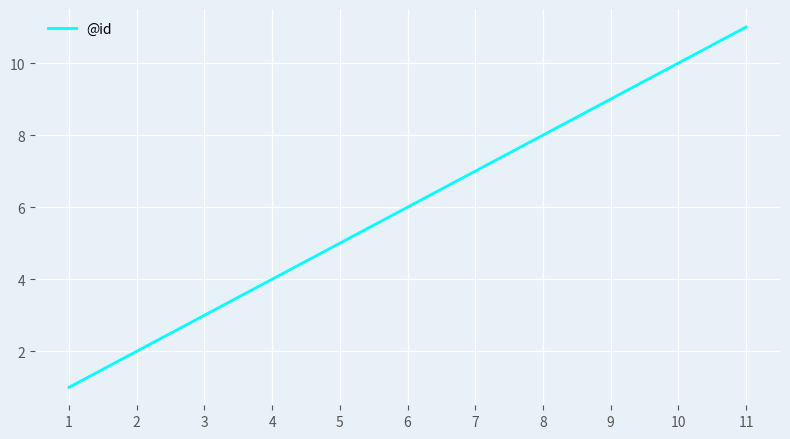

Which label corresponds to the largest value in the chart?

11